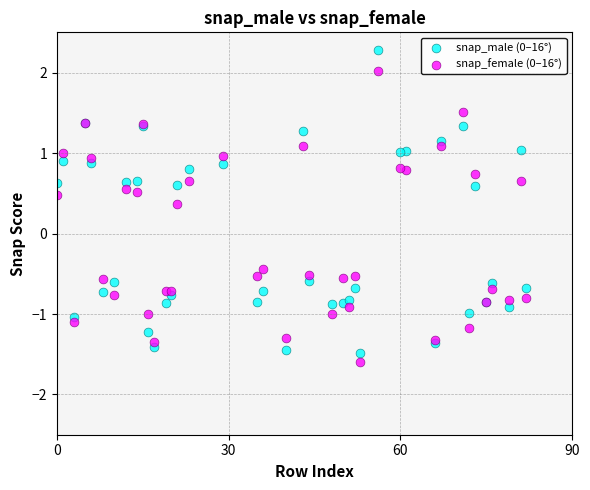

Which series reaches the maximum Y coordinate?

snap_male (0–16°)